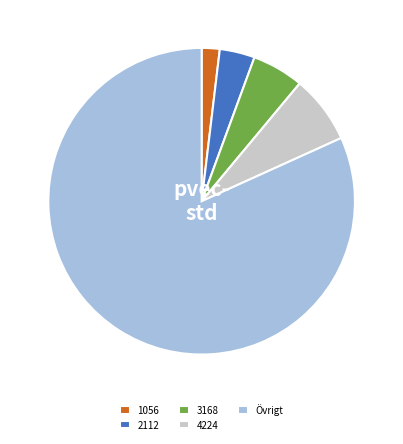

How many segments does this pie chart have?

5